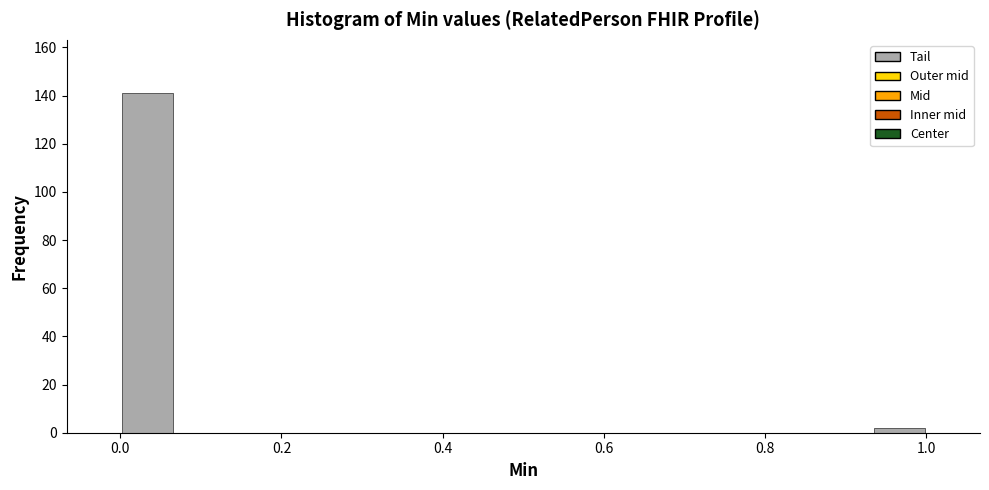

Read against the x-axis, roughly where is the centre of the tallest bar?

0.04